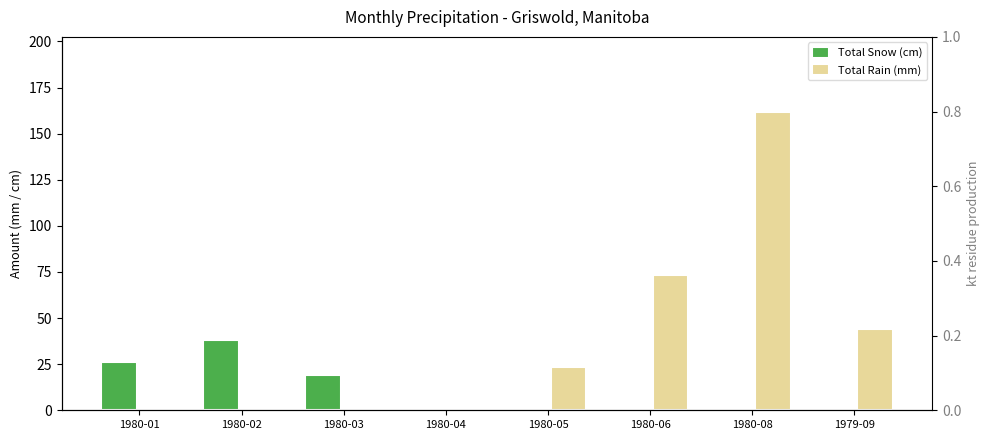

How many data points does each series have?

8